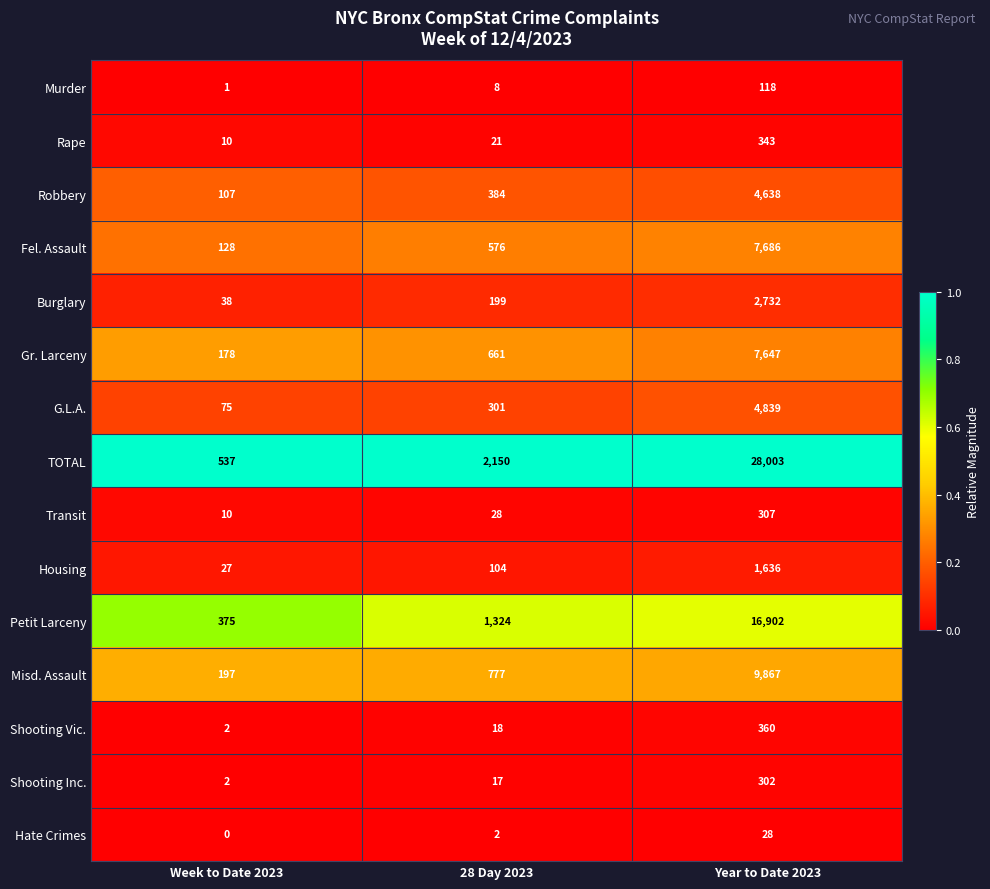

Is it true that Rape equals 343 at Year to Date 2023?

True